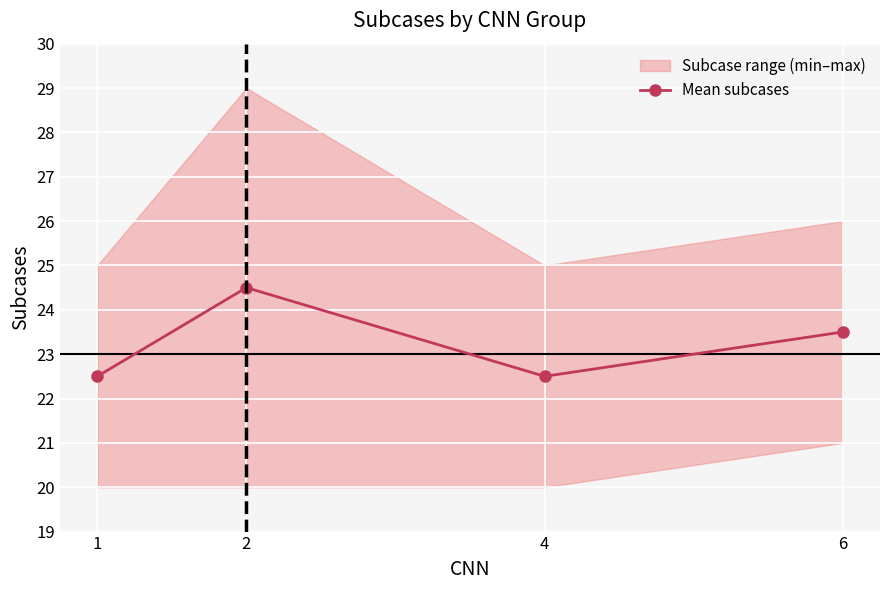

At which category does the data reach its first local valley?

4